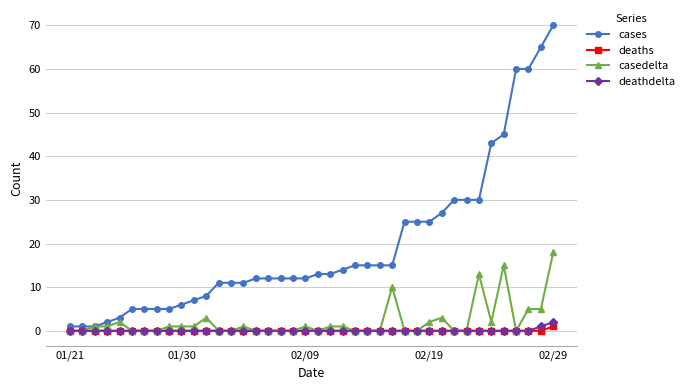

Which series has the largest range (max minus min)?

cases